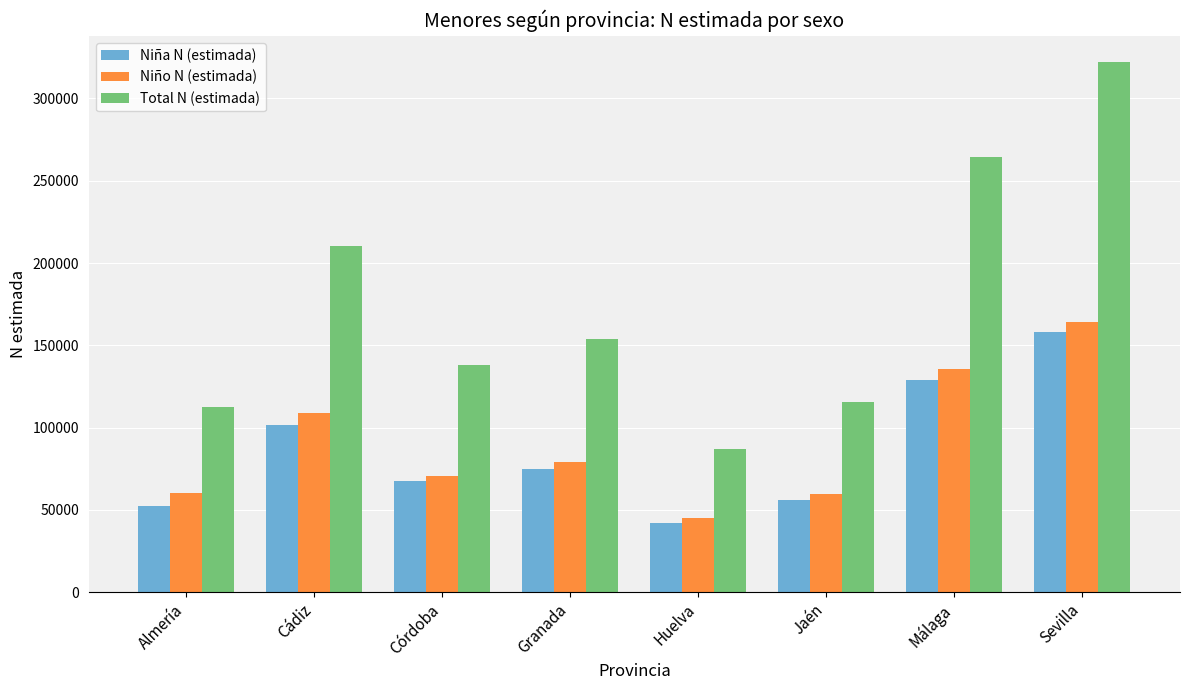

What is the value of the Niña N (estimada) bar at the 4th from the left?

74861